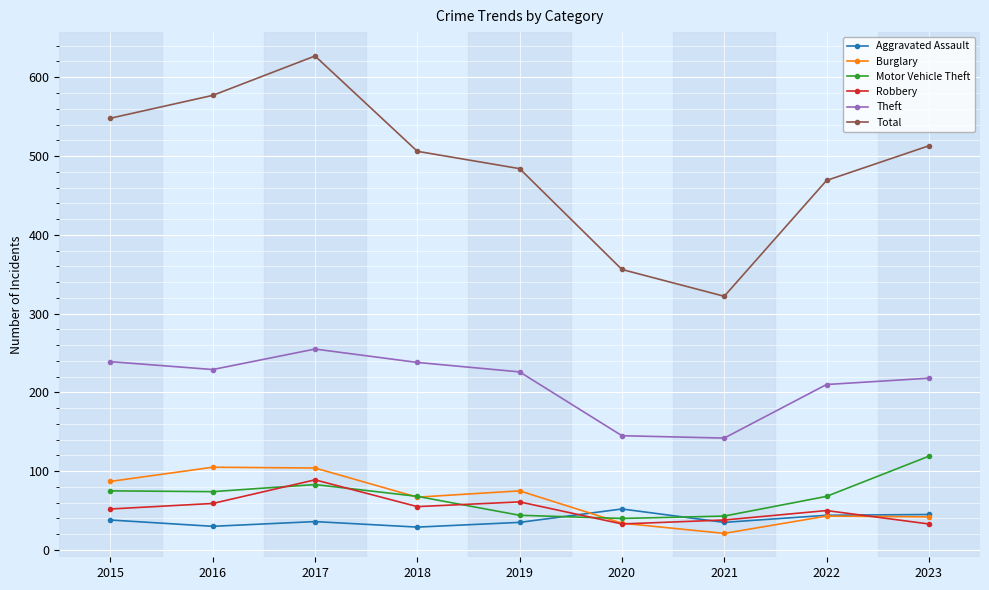

What is the value of the Theft point at the 7th from the left?

142